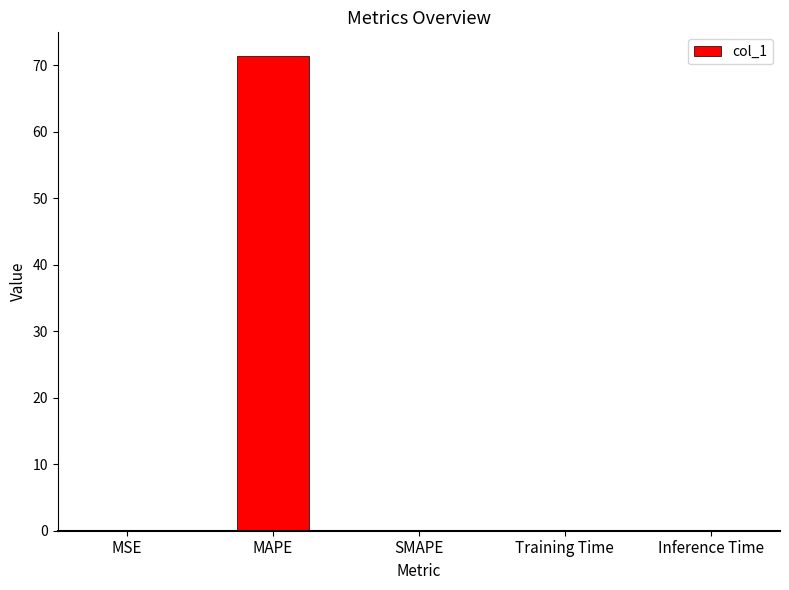

The value at SMAPE is 0.0. True or false?

True